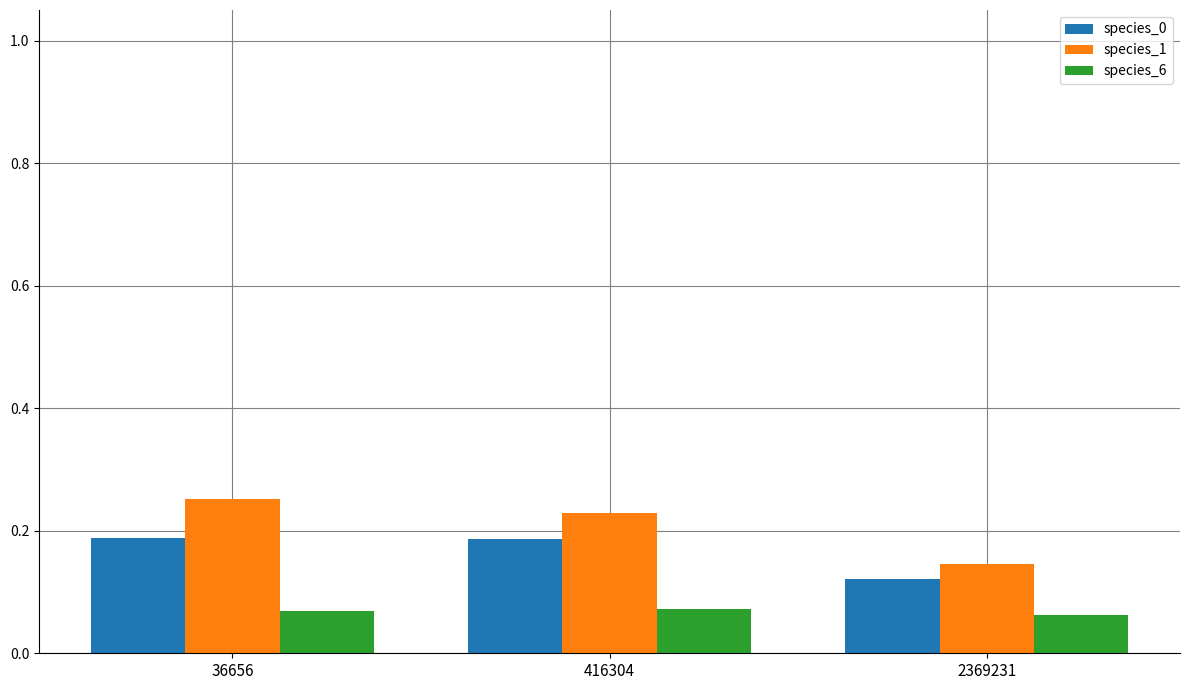

The species_0 series shows 0.2 at 2369231. True or false?

False